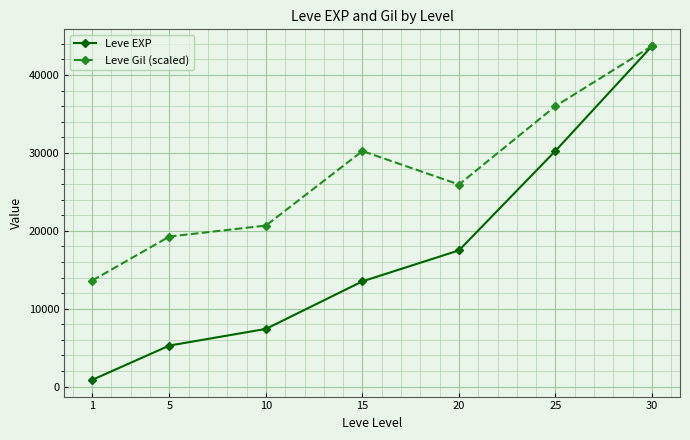

How many values in the Leve Gil (scaled) series are below 25943?

3